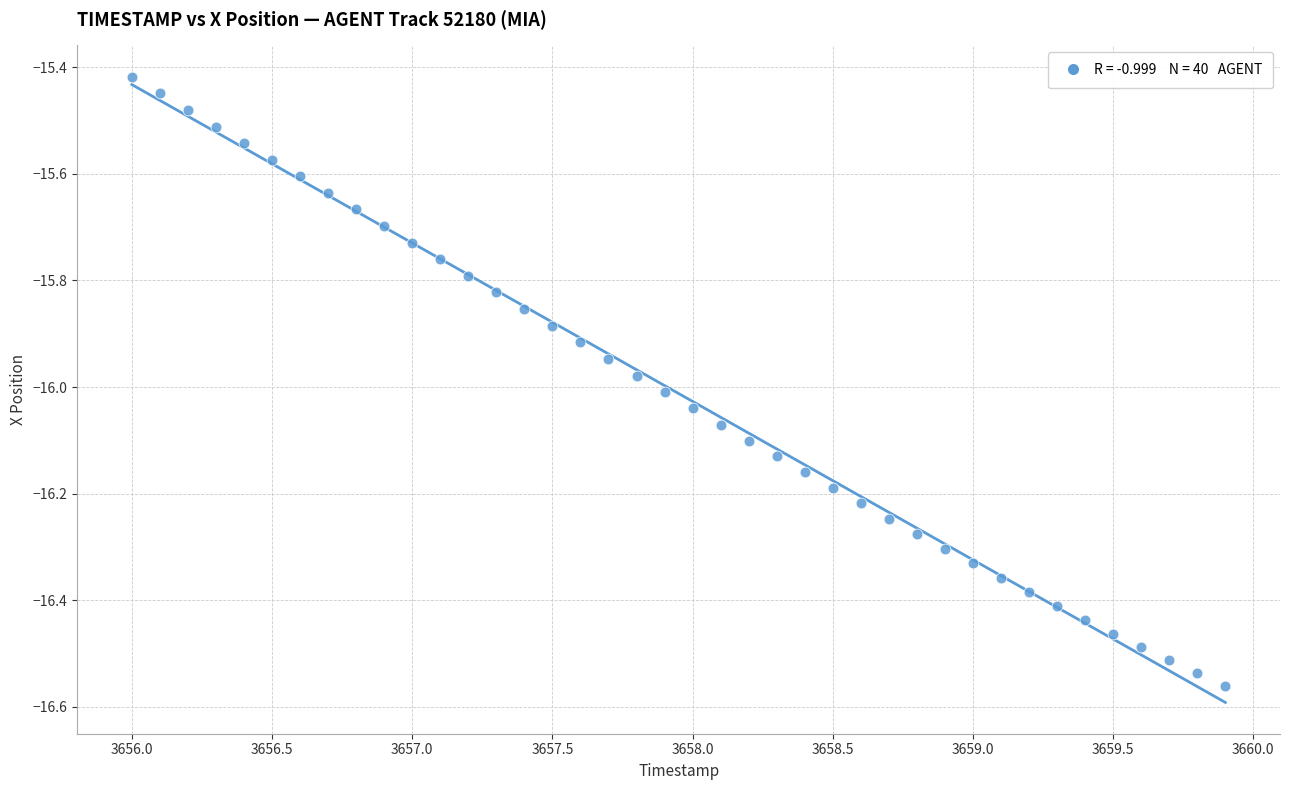

What is the range of X values (max minus min)?

3.9